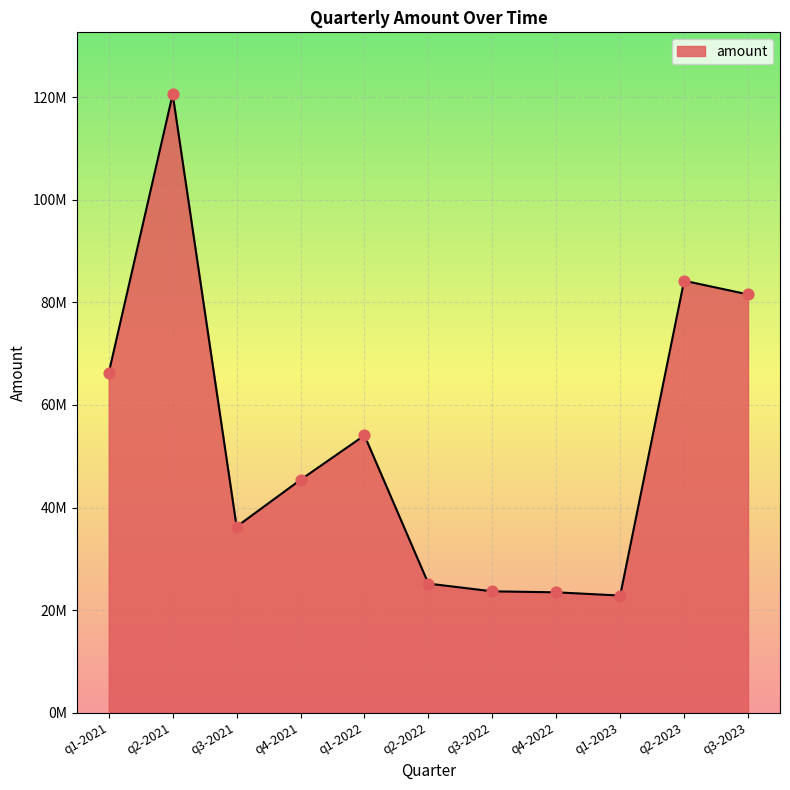

Between q1-2022 and q4-2022, which is larger?

q1-2022